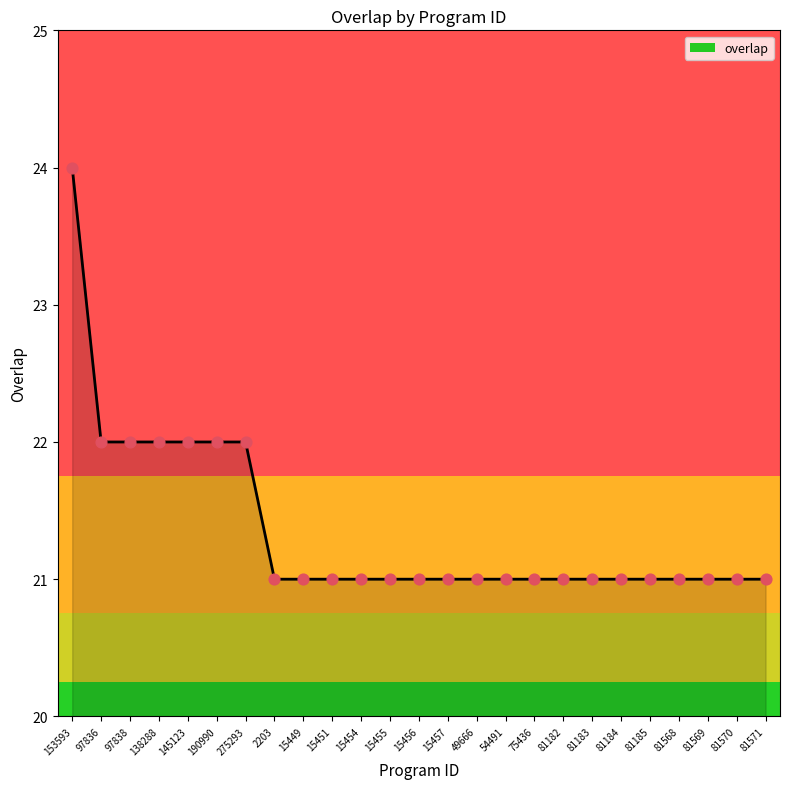

Between 97838 and 81571, which is larger?

97838